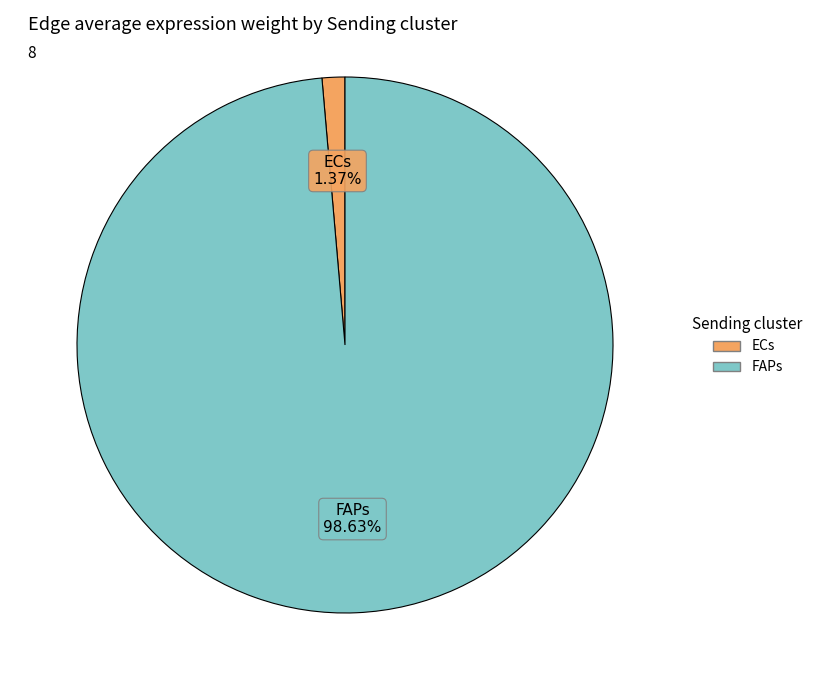

Is there any slice that represents more than half of the pie?

Yes